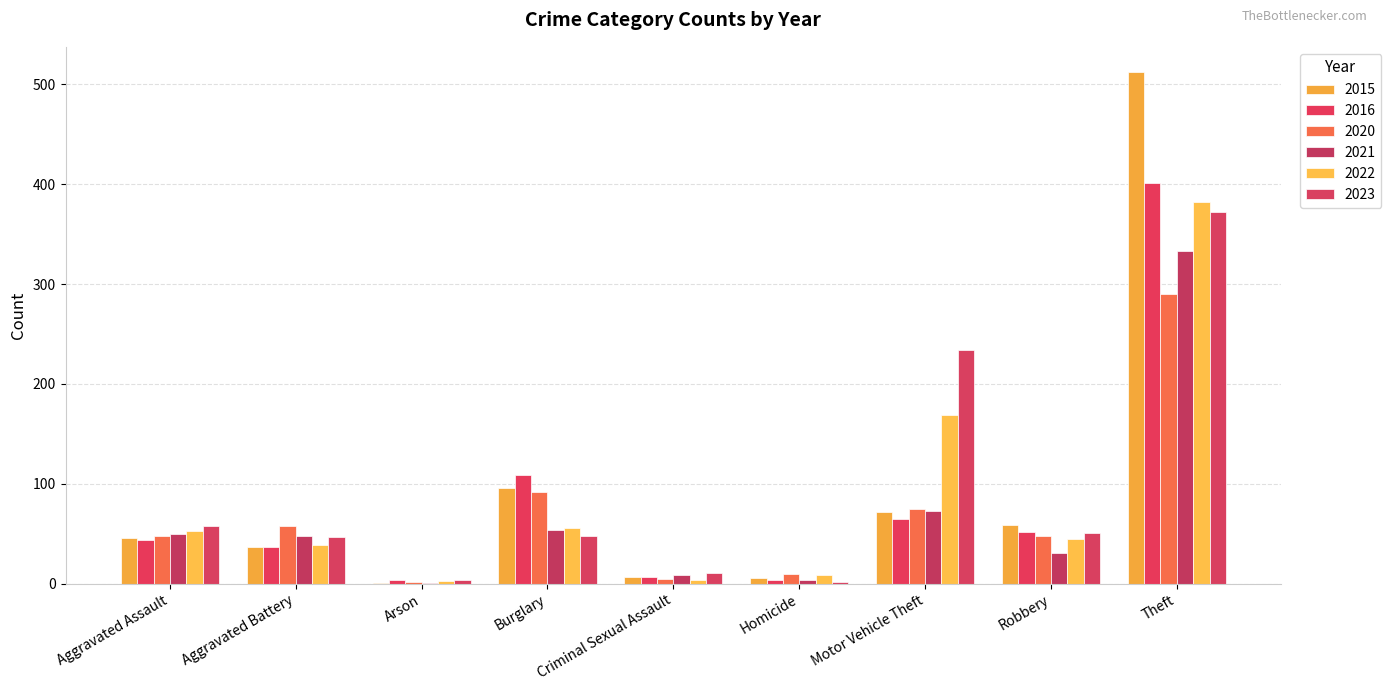

Are the bars grouped side by side (vs. stacked)?

Yes